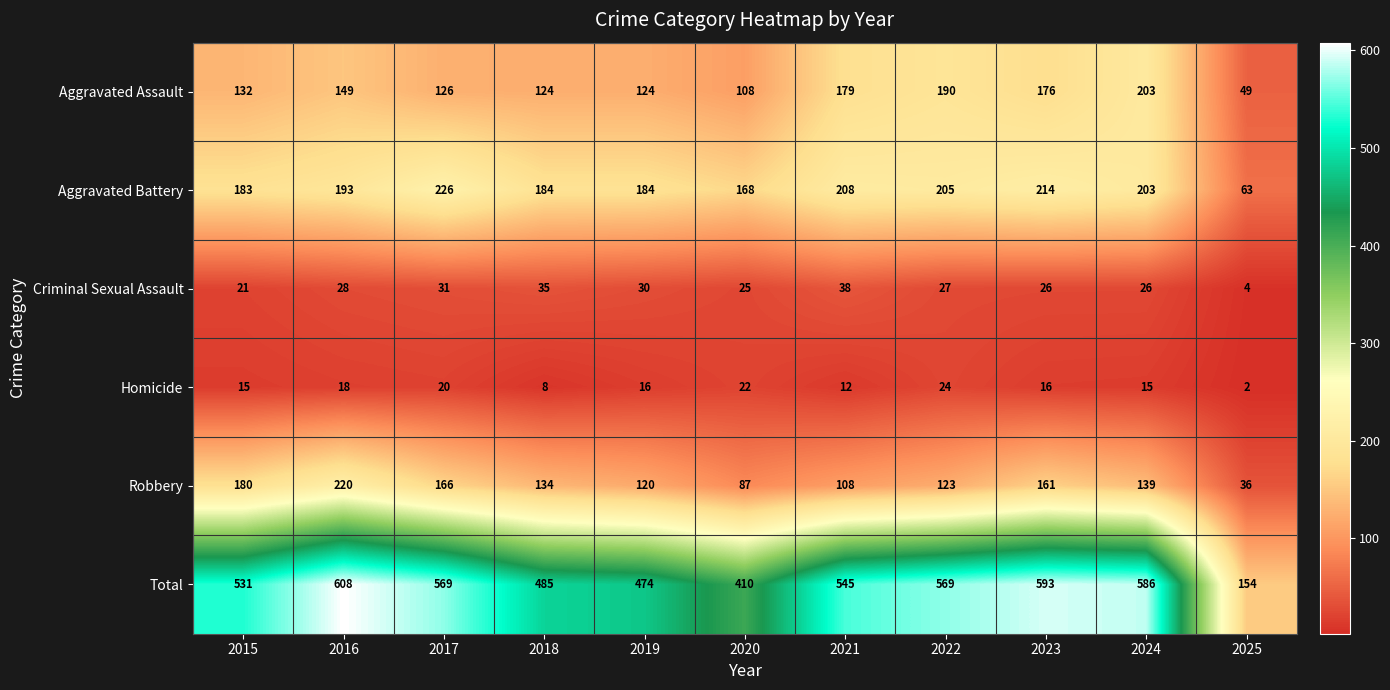

At which category is the sum across all series the highest?

2016